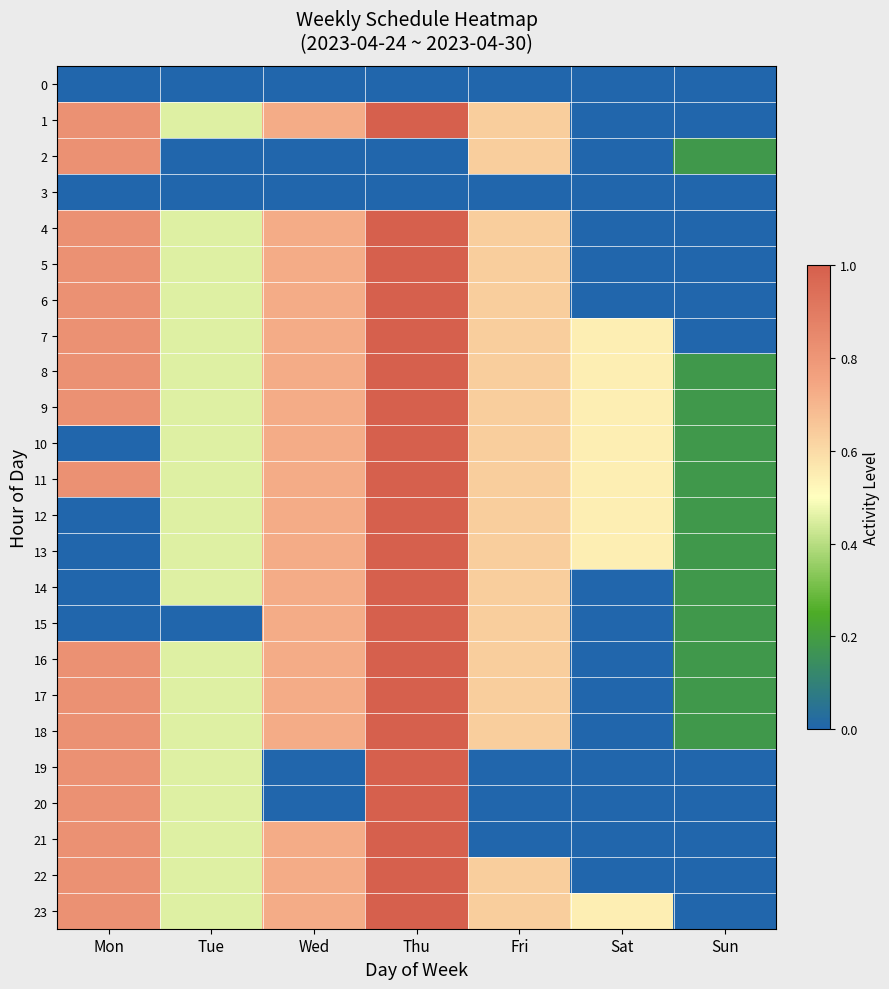

Reading left to right, transcribe all the data shown in this chart.

0: Mon=0.0	Tue=0.0	Wed=0.0	Thu=0.0	Fri=0.0	Sat=0.0	Sun=0.0
1: Mon=0.8	Tue=0.5	Wed=0.7	Thu=1.0	Fri=0.6	Sat=0.0	Sun=0.0
2: Mon=0.8	Tue=0.0	Wed=0.0	Thu=0.0	Fri=0.6	Sat=0.0	Sun=0.2
3: Mon=0.0	Tue=0.0	Wed=0.0	Thu=0.0	Fri=0.0	Sat=0.0	Sun=0.0
4: Mon=0.8	Tue=0.5	Wed=0.7	Thu=1.0	Fri=0.6	Sat=0.0	Sun=0.0
5: Mon=0.8	Tue=0.5	Wed=0.7	Thu=1.0	Fri=0.6	Sat=0.0	Sun=0.0
6: Mon=0.8	Tue=0.5	Wed=0.7	Thu=1.0	Fri=0.6	Sat=0.0	Sun=0.0
7: Mon=0.8	Tue=0.5	Wed=0.7	Thu=1.0	Fri=0.6	Sat=0.5	Sun=0.0
8: Mon=0.8	Tue=0.5	Wed=0.7	Thu=1.0	Fri=0.6	Sat=0.5	Sun=0.2
9: Mon=0.8	Tue=0.5	Wed=0.7	Thu=1.0	Fri=0.6	Sat=0.5	Sun=0.2
10: Mon=0.0	Tue=0.5	Wed=0.7	Thu=1.0	Fri=0.6	Sat=0.5	Sun=0.2
11: Mon=0.8	Tue=0.5	Wed=0.7	Thu=1.0	Fri=0.6	Sat=0.5	Sun=0.2
12: Mon=0.0	Tue=0.5	Wed=0.7	Thu=1.0	Fri=0.6	Sat=0.5	Sun=0.2
13: Mon=0.0	Tue=0.5	Wed=0.7	Thu=1.0	Fri=0.6	Sat=0.5	Sun=0.2
14: Mon=0.0	Tue=0.5	Wed=0.7	Thu=1.0	Fri=0.6	Sat=0.0	Sun=0.2
15: Mon=0.0	Tue=0.0	Wed=0.7	Thu=1.0	Fri=0.6	Sat=0.0	Sun=0.2
16: Mon=0.8	Tue=0.5	Wed=0.7	Thu=1.0	Fri=0.6	Sat=0.0	Sun=0.2
17: Mon=0.8	Tue=0.5	Wed=0.7	Thu=1.0	Fri=0.6	Sat=0.0	Sun=0.2
18: Mon=0.8	Tue=0.5	Wed=0.7	Thu=1.0	Fri=0.6	Sat=0.0	Sun=0.2
19: Mon=0.8	Tue=0.5	Wed=0.0	Thu=1.0	Fri=0.0	Sat=0.0	Sun=0.0
20: Mon=0.8	Tue=0.5	Wed=0.0	Thu=1.0	Fri=0.0	Sat=0.0	Sun=0.0
21: Mon=0.8	Tue=0.5	Wed=0.7	Thu=1.0	Fri=0.0	Sat=0.0	Sun=0.0
22: Mon=0.8	Tue=0.5	Wed=0.7	Thu=1.0	Fri=0.6	Sat=0.0	Sun=0.0
23: Mon=0.8	Tue=0.5	Wed=0.7	Thu=1.0	Fri=0.6	Sat=0.5	Sun=0.0